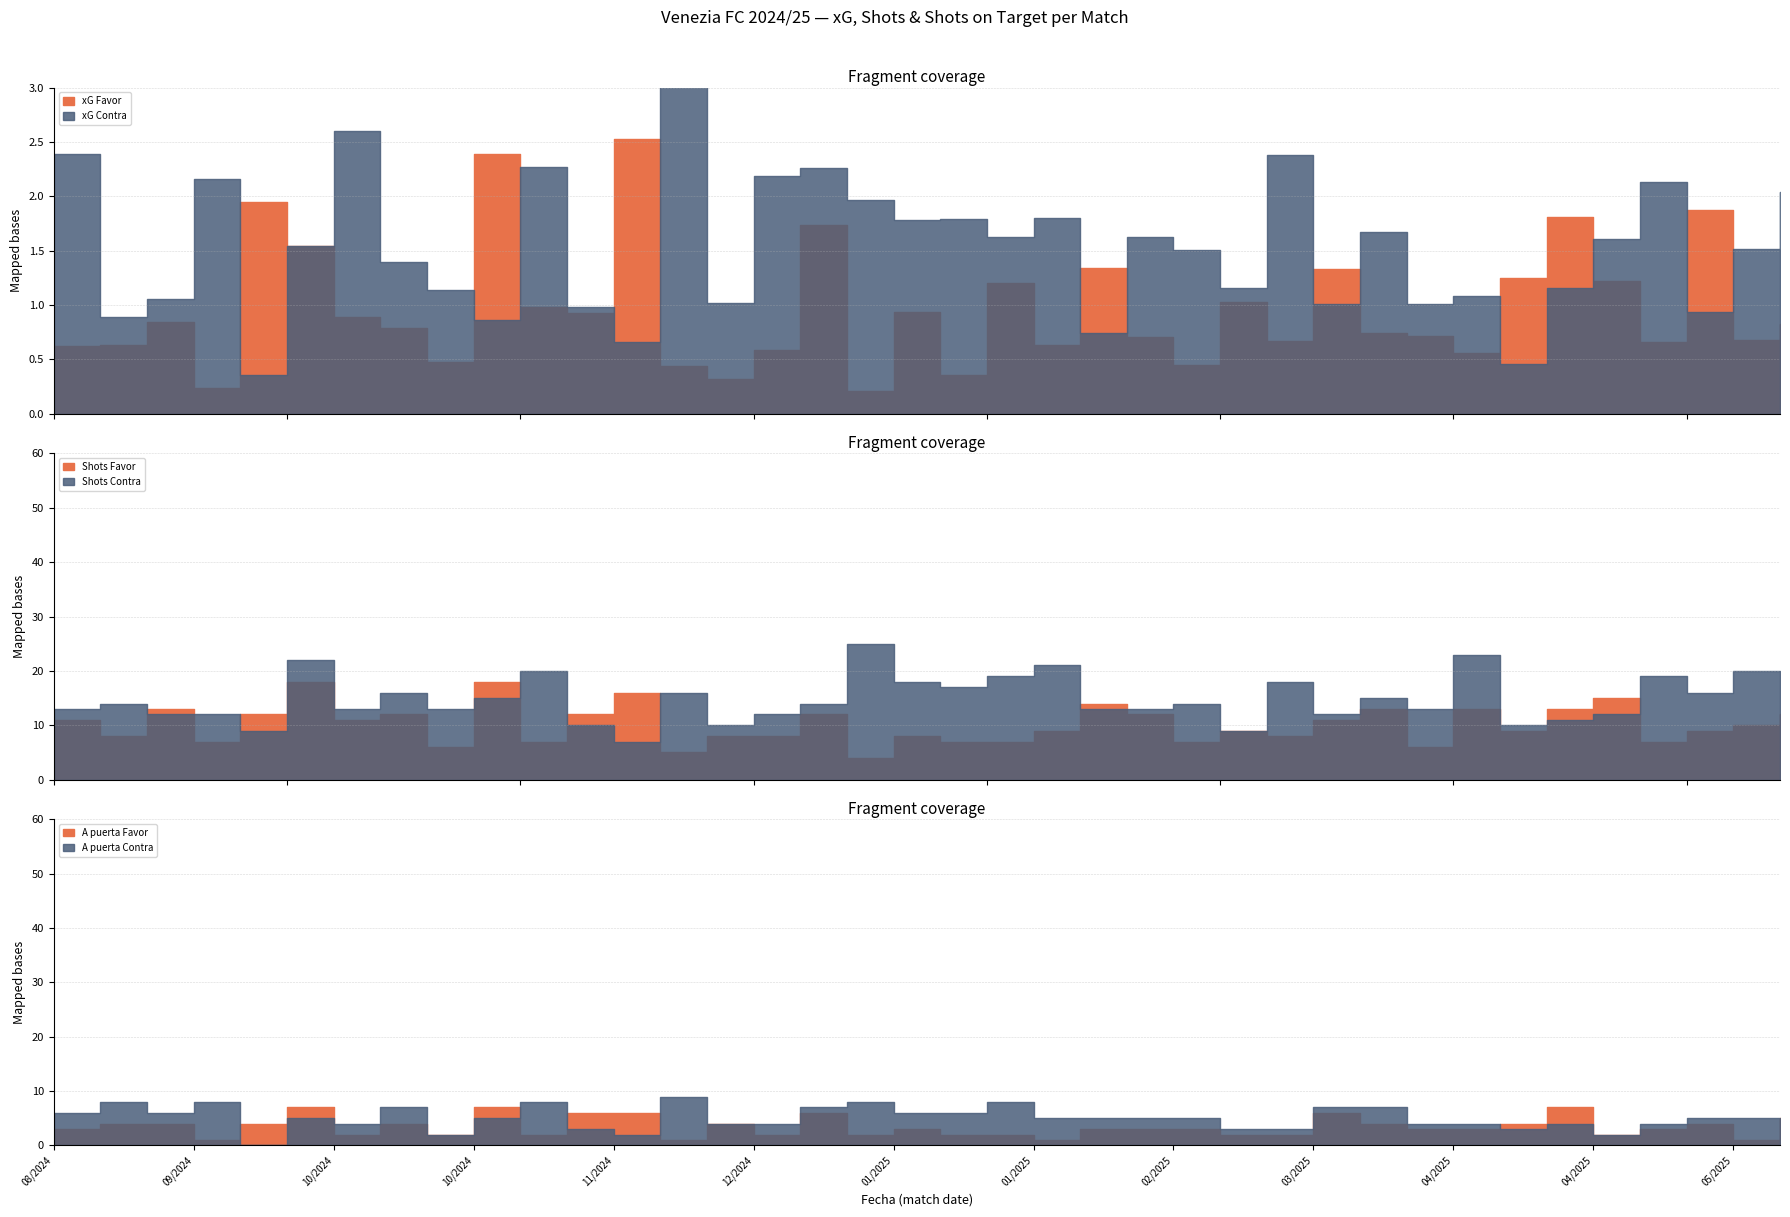

Between 29/12/2024 and 01/02/2025, which series saw the biggest shift?

Shots Contra